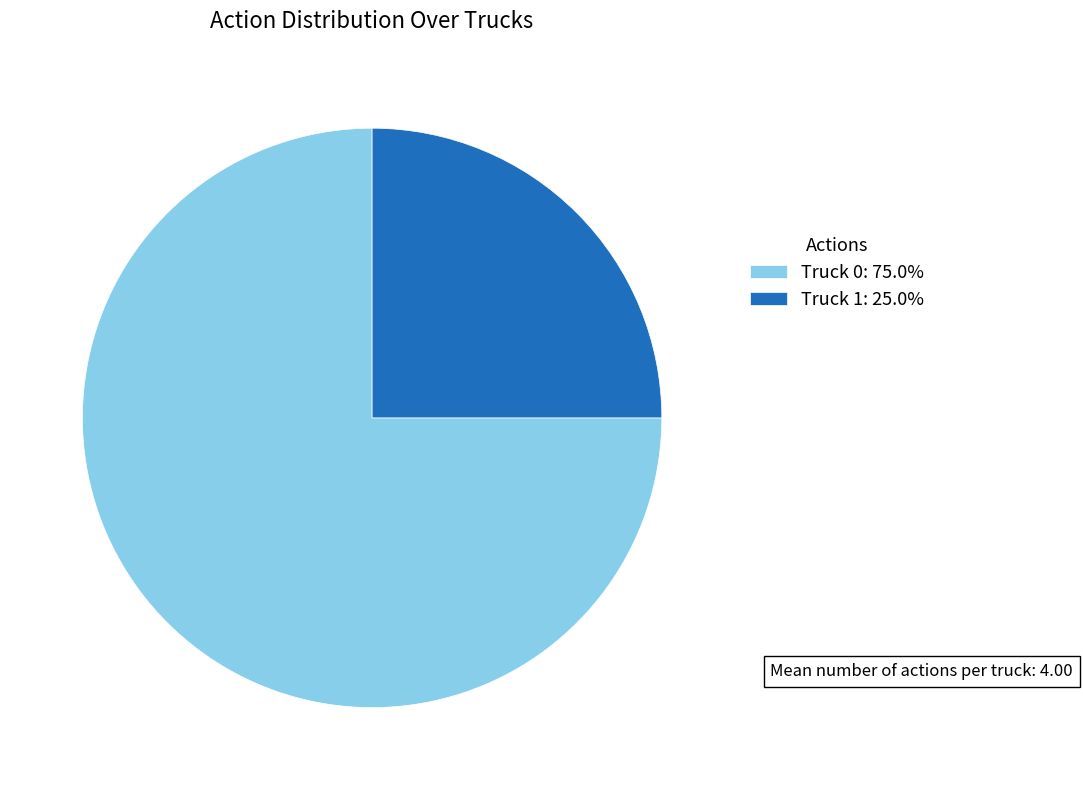

What is the smallest slice in the pie chart?

Truck 1